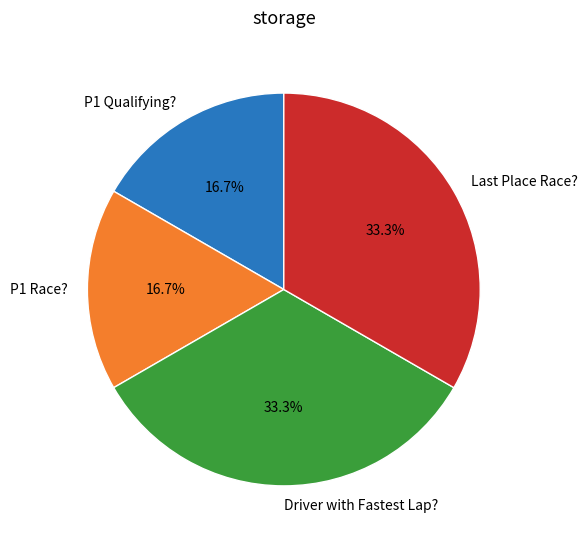

Combined, what portion of the pie is P1 Qualifying? and Driver with Fastest Lap??

50.0%